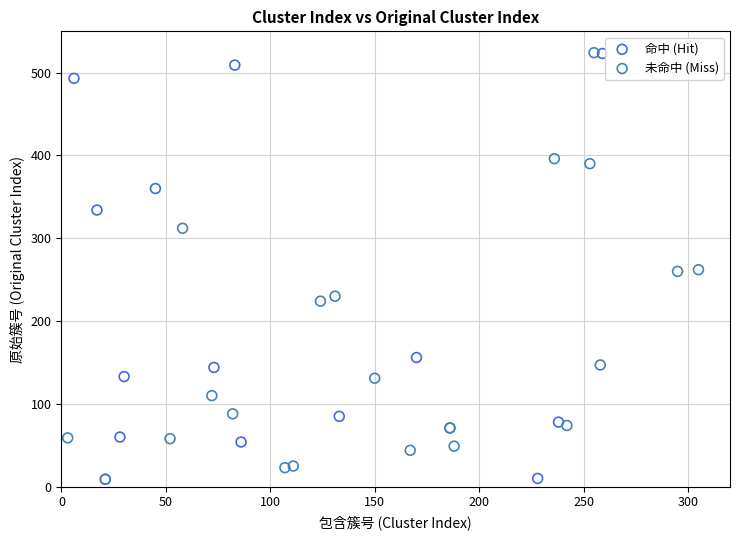

What are all the series names shown in the legend?

命中 (Hit), 未命中 (Miss)